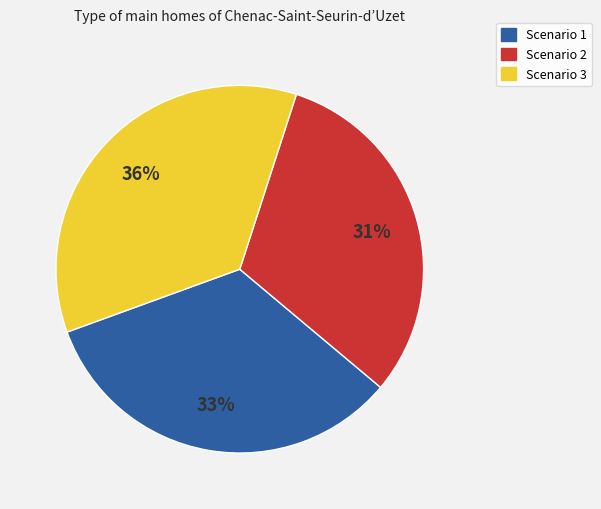

To the nearest percent, what percentage of the pie is Scenario 3?

36%